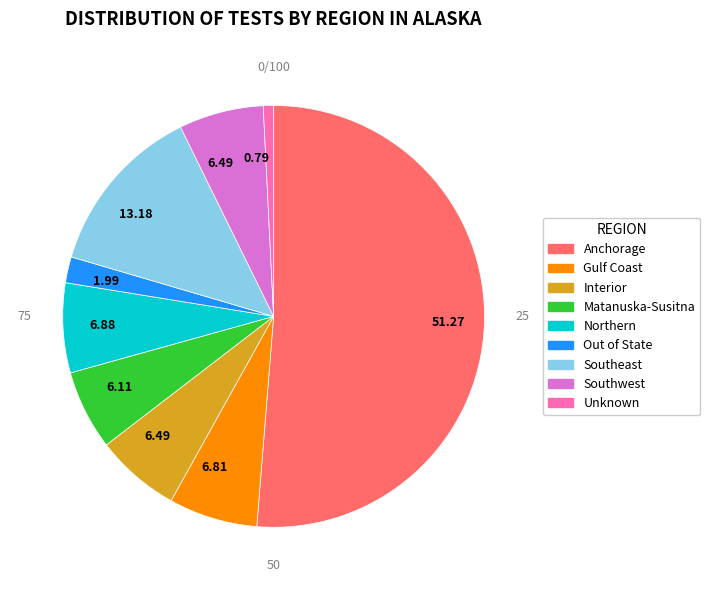

Which category has the biggest portion of the pie?

Anchorage